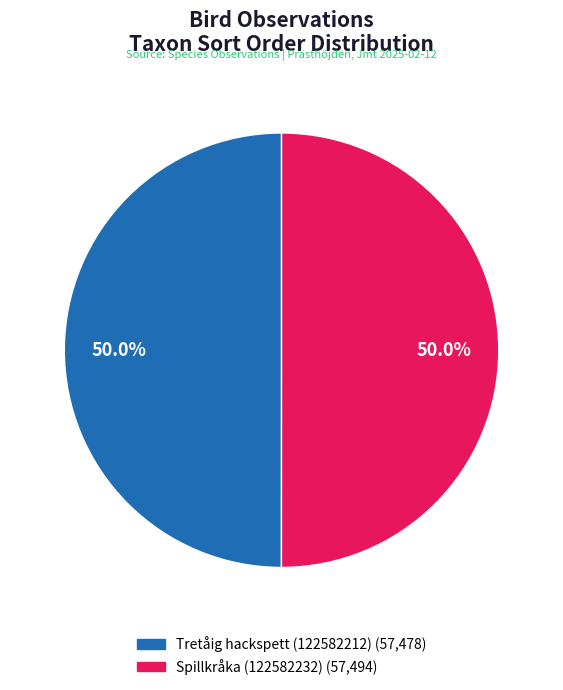

How many slices are in this pie chart?

2